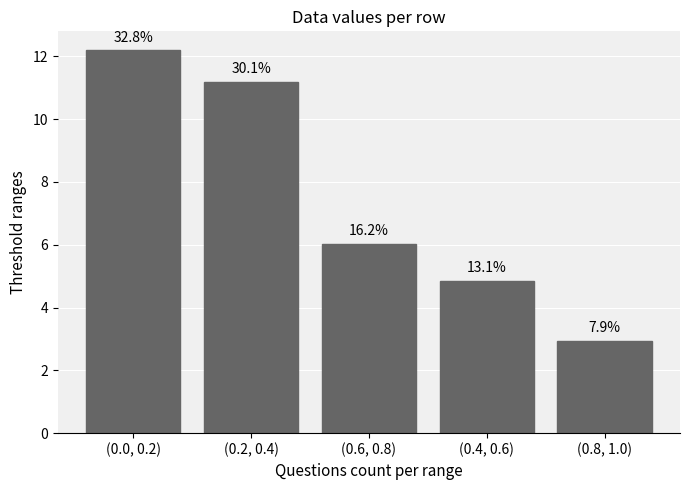

Where is the data nearest to the value 7?

(0.6, 0.8)